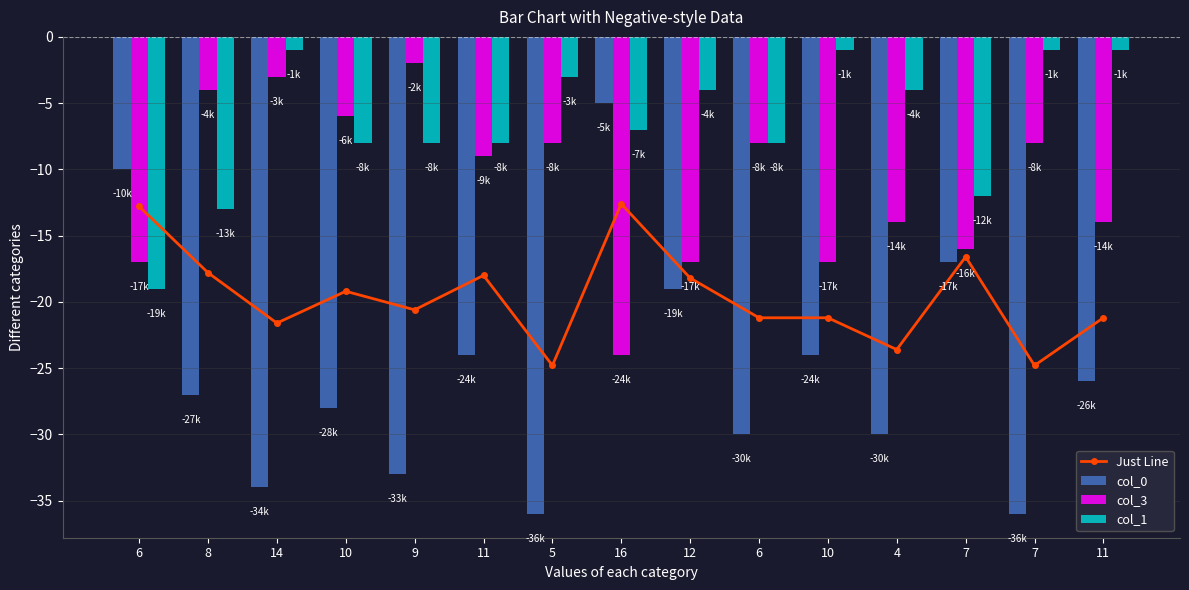

What is the label of the 7th bar from the left?

5